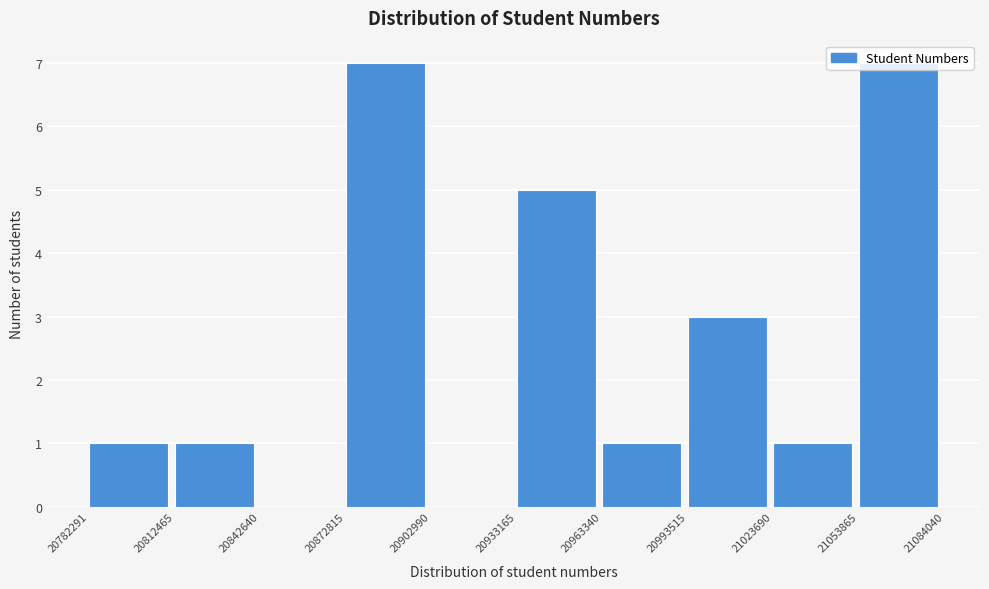

Reading left to right, list every bar in this chart as the range it spans on the x-axis followed by its height. The values are not printed on the chart, so give them approximately, as read against the axis.

20782291 to 20812465: 1
20812465 to 20842640: 1
20842640 to 20872815: 0
20872815 to 20902990: 7
20902990 to 20933165: 0
20933165 to 20963340: 5
20963340 to 20993515: 1
20993515 to 21023690: 3
21023690 to 21053865: 1
21053865 to 21084040: 7